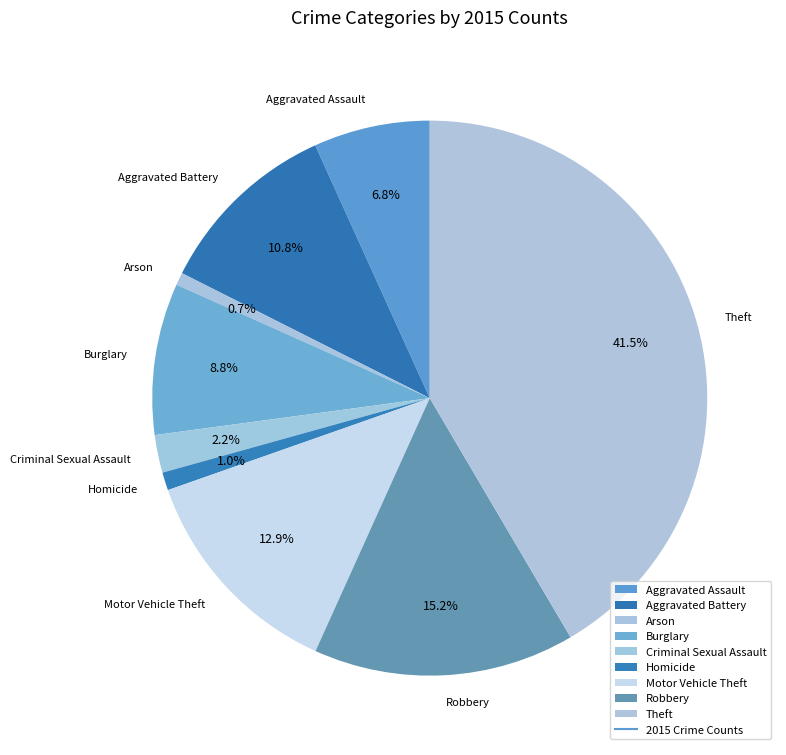

Between Burglary and Criminal Sexual Assault, which is larger?

Burglary